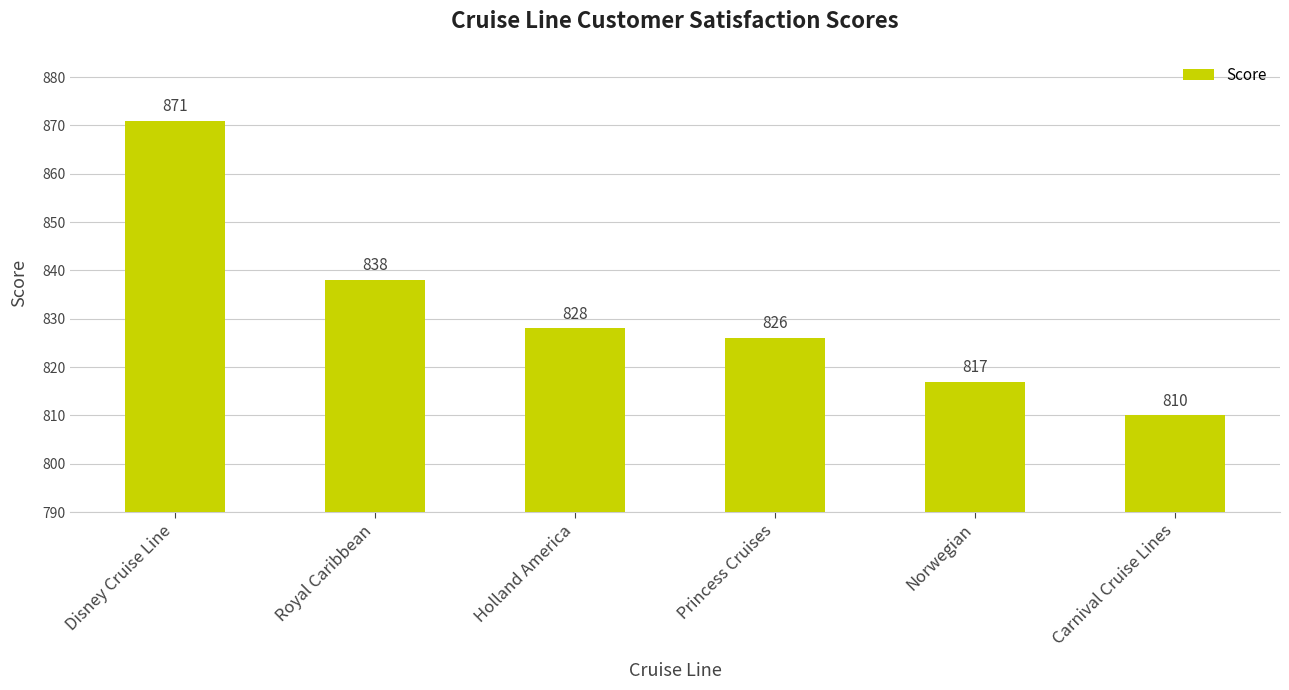

Does the chart contain stacked bars?

No